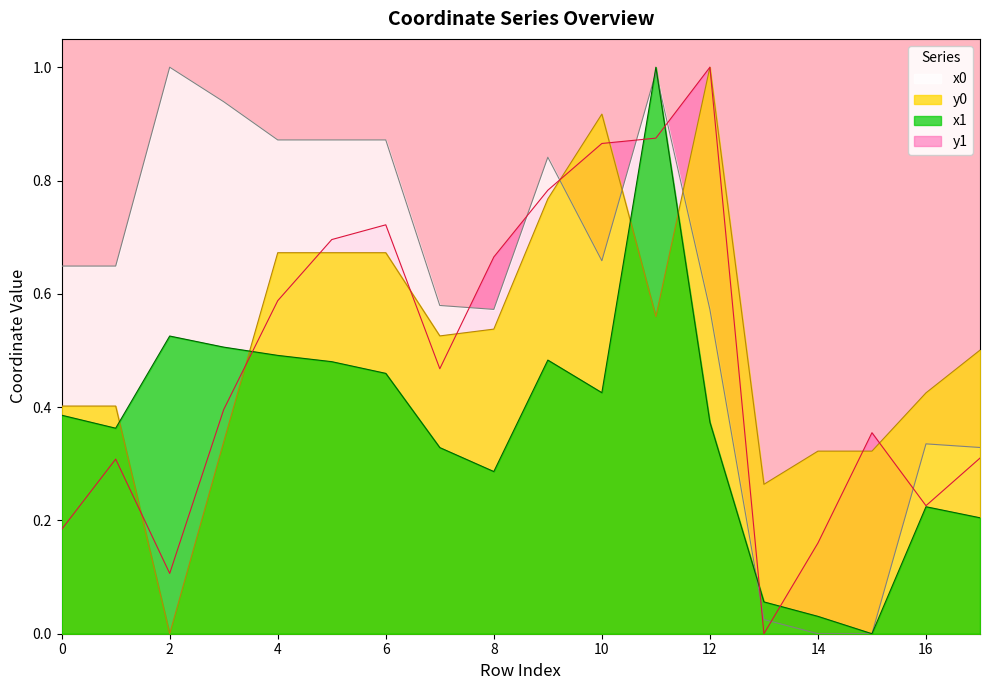

How many values in the x1 series exceed 0?

17